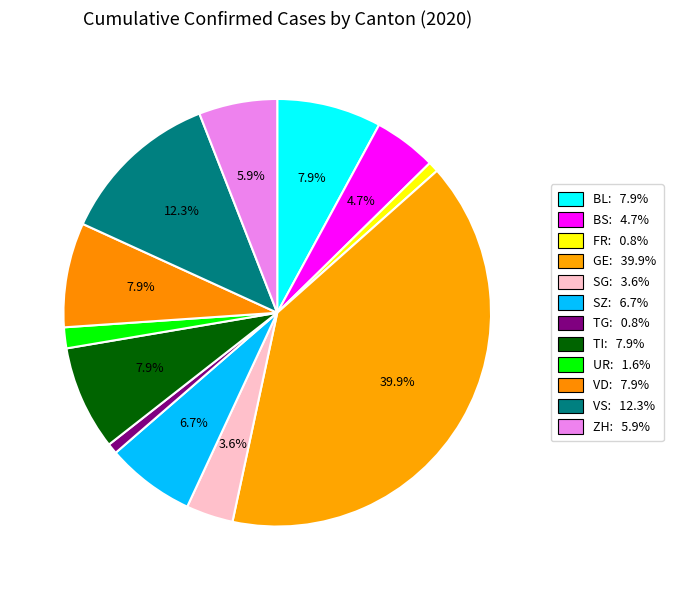

To the nearest percent, what is the average slice percentage?

8%